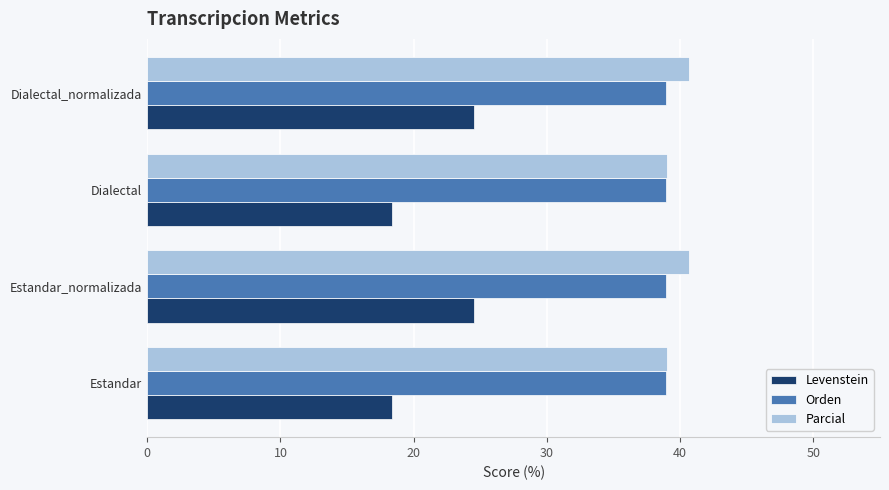

What is the total value across all series at Dialectal?

96.4